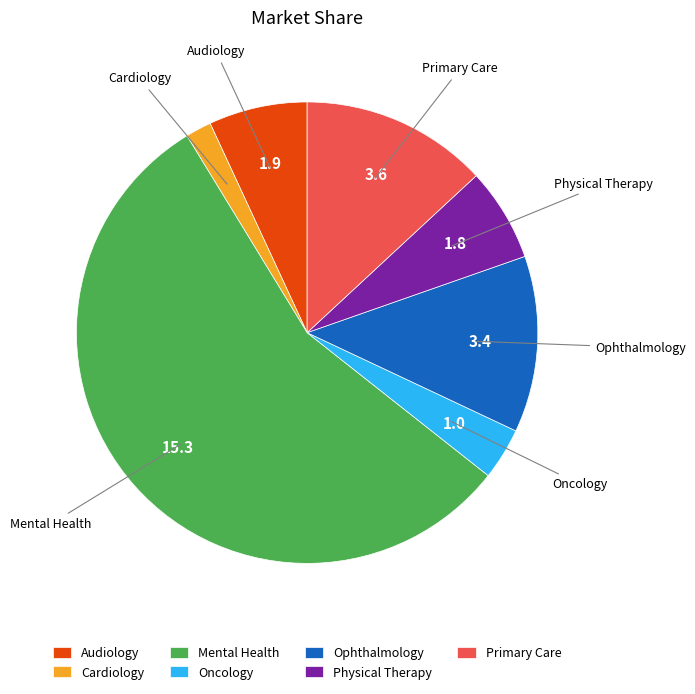

Does any single category account for the majority?

Yes